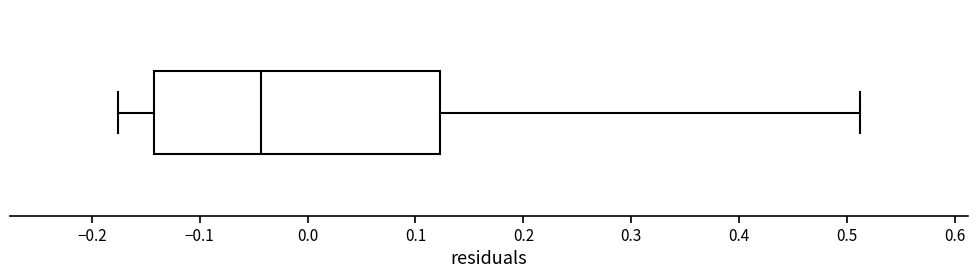

Transcribe this box plot: give where the median line is, the range the box spans, and where the two whiskers end, as read against the x-axis. The values are not printed on the chart, so give them approximately, as read against the axis.

median -0.04, box -0.14 to 0.12, whiskers -0.18 to 0.51